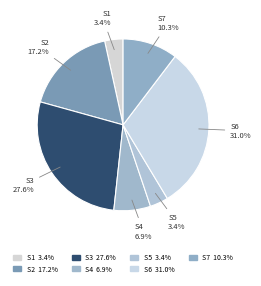

To the nearest percent, what is the difference between the largest and smallest slice percentages?

28%